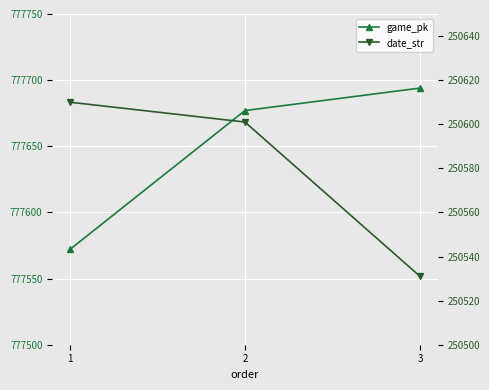

What value does the game_pk series have at 1, to the nearest 50?

777550